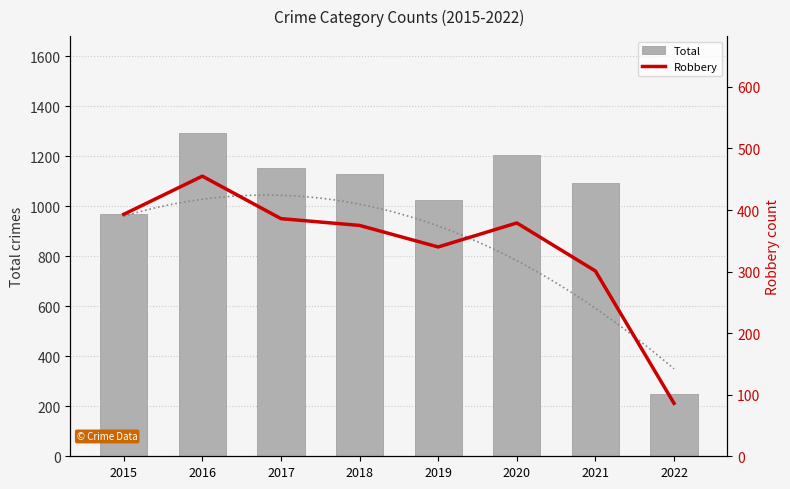

What is the smallest value displayed?

86